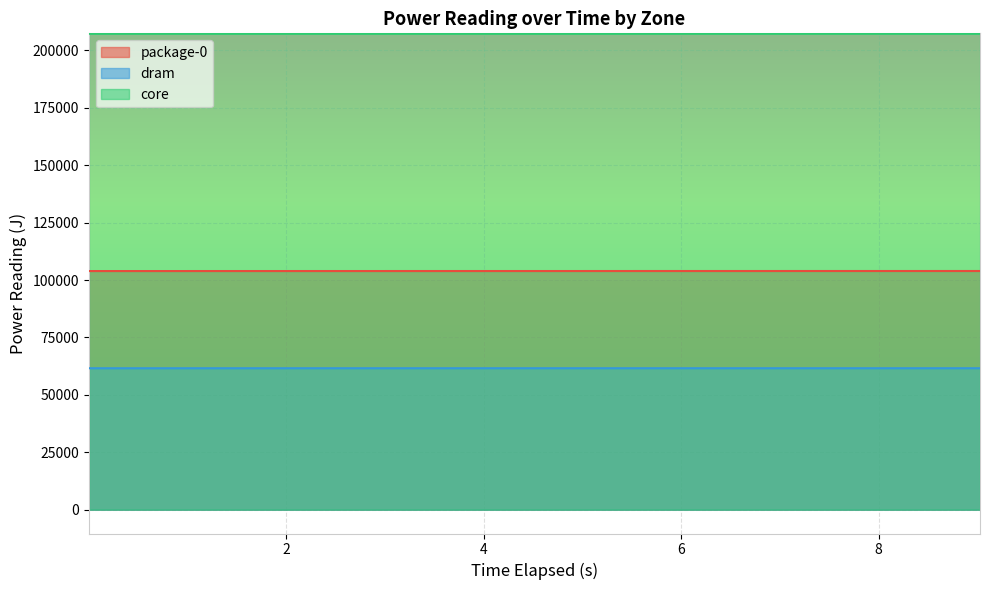

What is the label of the 10th point from the left?

9.026069249